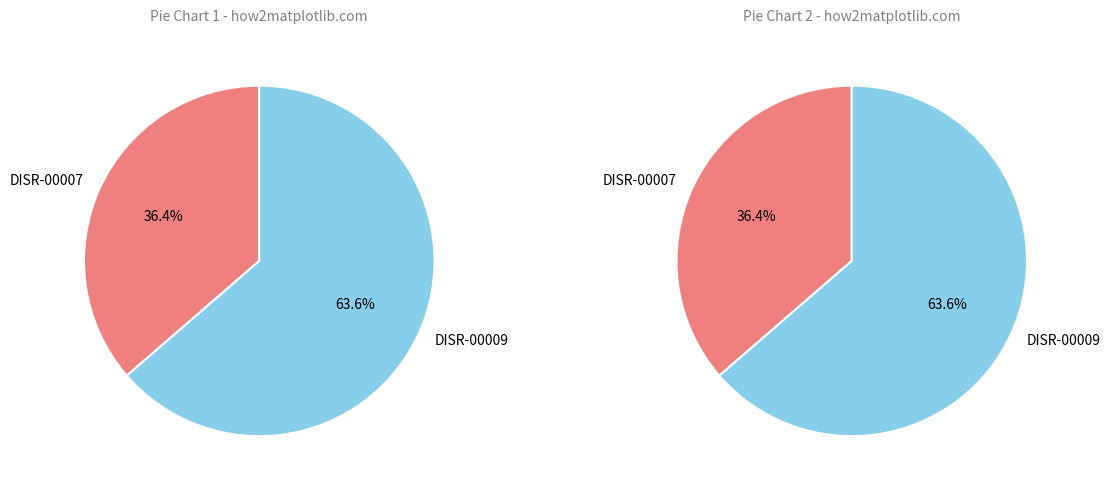

The DISR-00007 slice represents 30% of the pie. True or false?

False